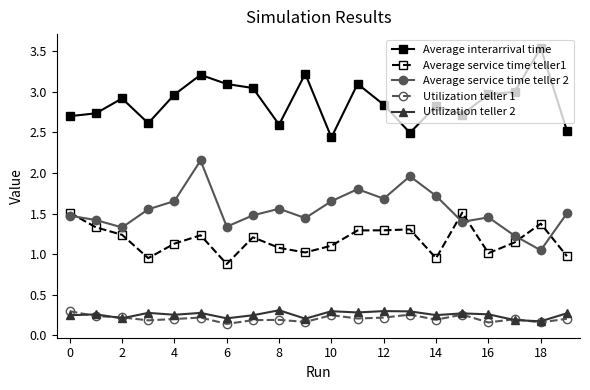

At how many categories does at least one series exceed 2?

20